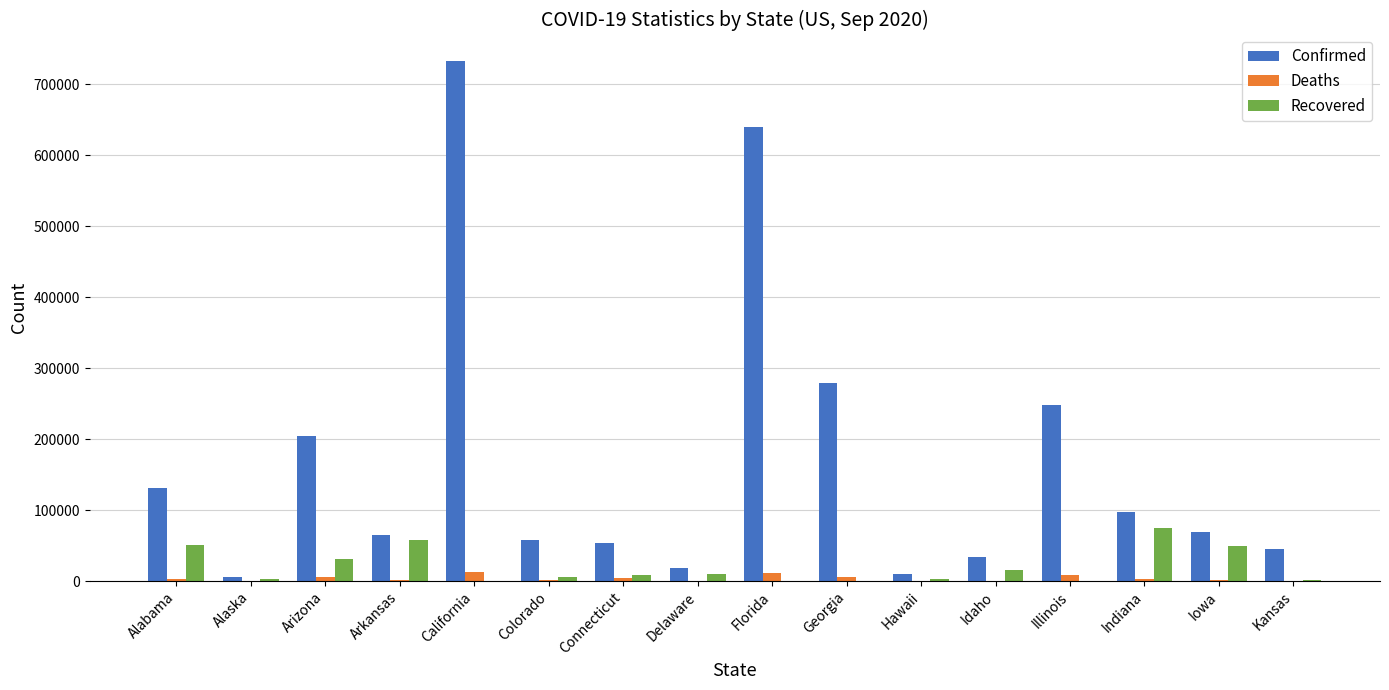

Is the value of Confirmed at Iowa greater than the value of Recovered at Arizona?

Yes